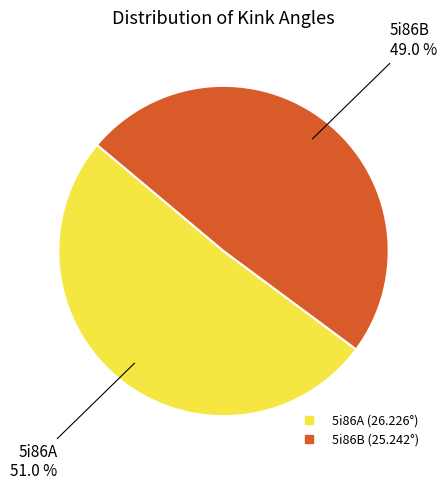

True or false: 5i86B accounts for 43% of the total.

False